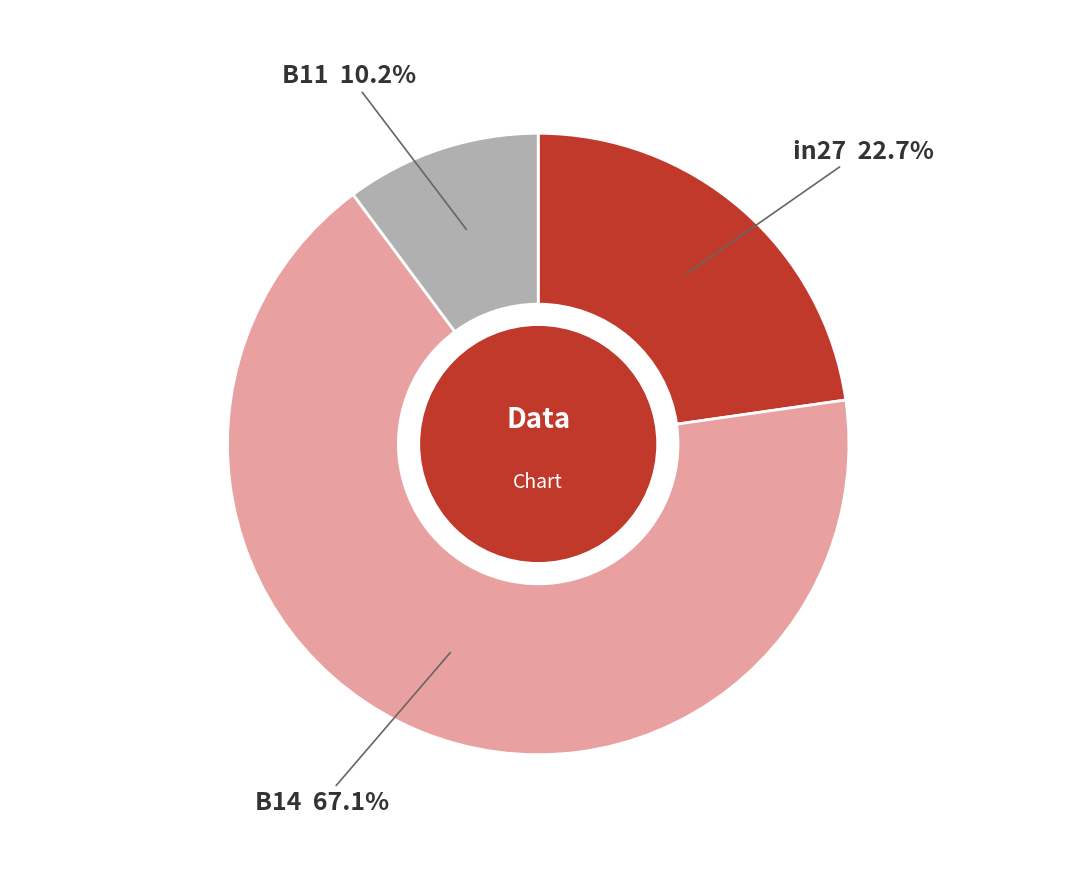

Count the number of slices in the pie.

3